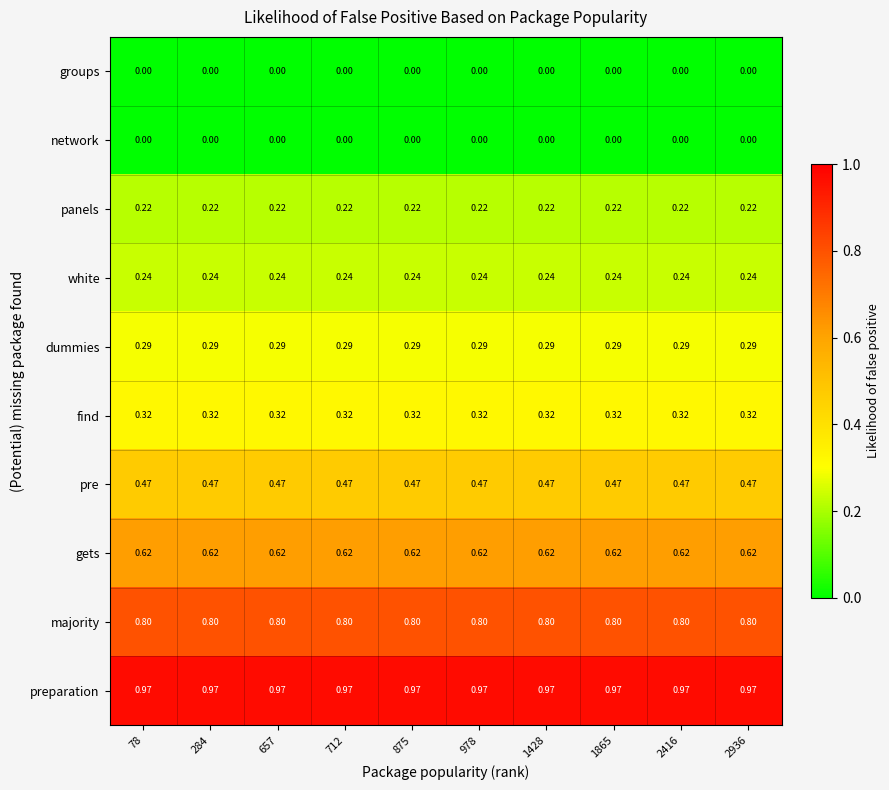

Count the number of categories in the chart.

10